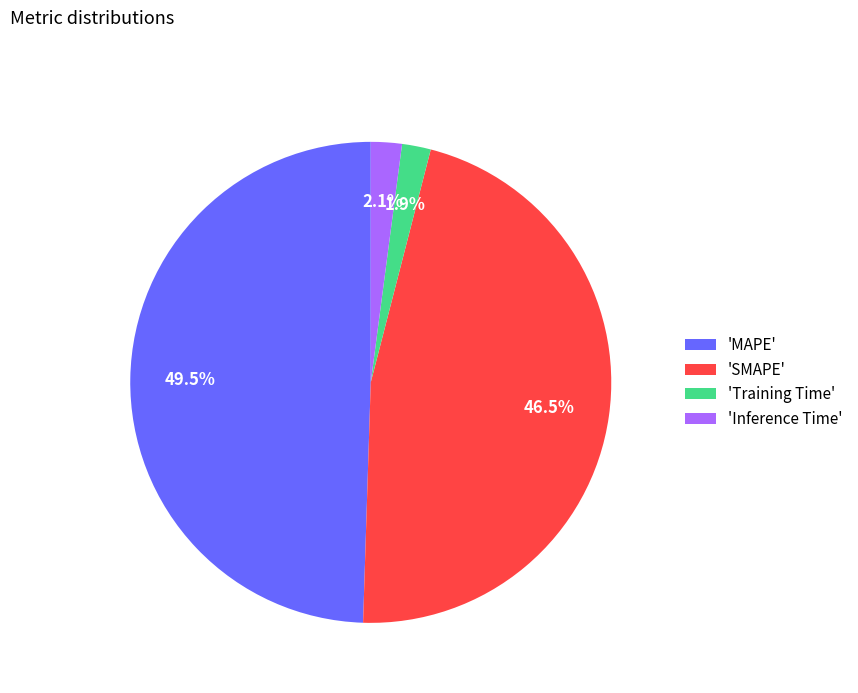

Count the number of slices in the pie.

4